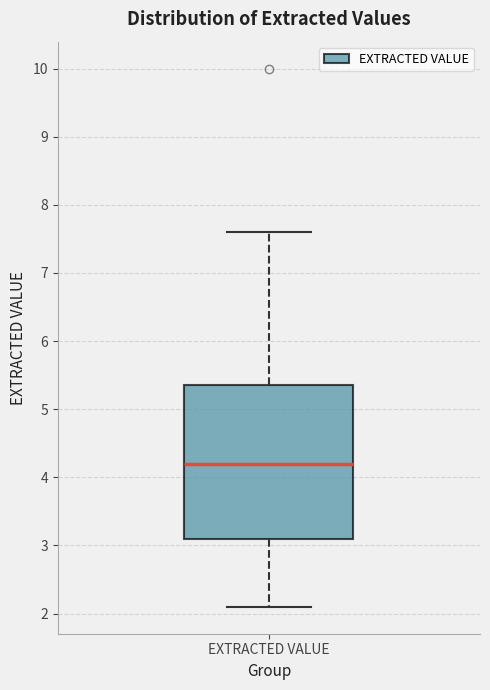

Where does the lower whisker of the box for EXTRACTED VALUE end on the y-axis? The values are not printed on the chart, so give them approximately, as read against the axis.

2.1